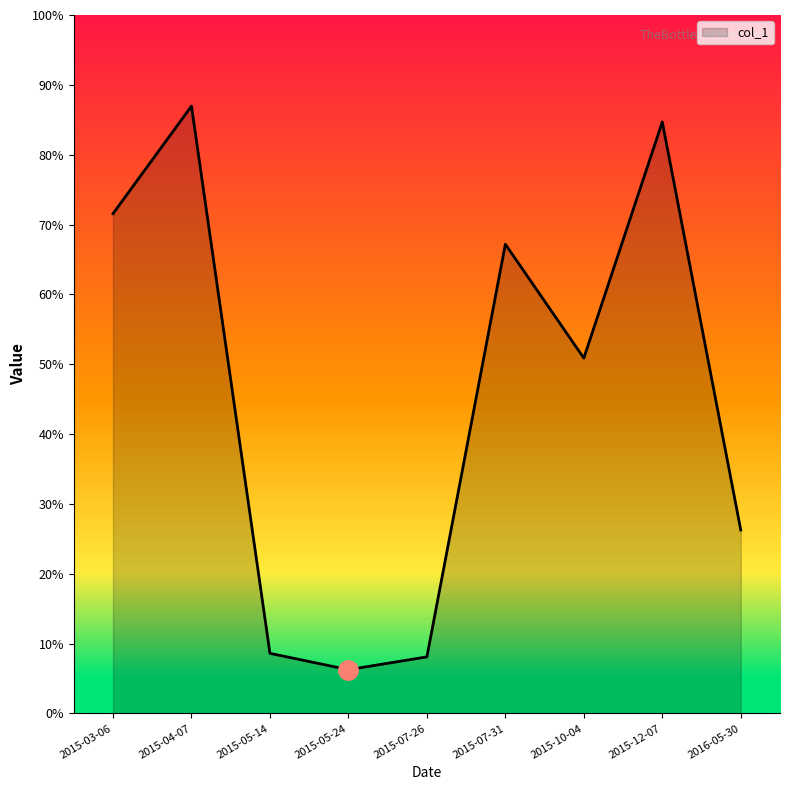

Does the chart have visible grid lines?

No